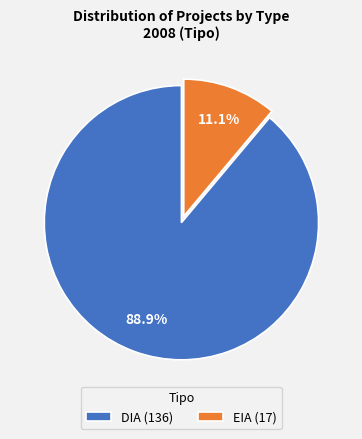

Between EIA and DIA, which is larger?

DIA